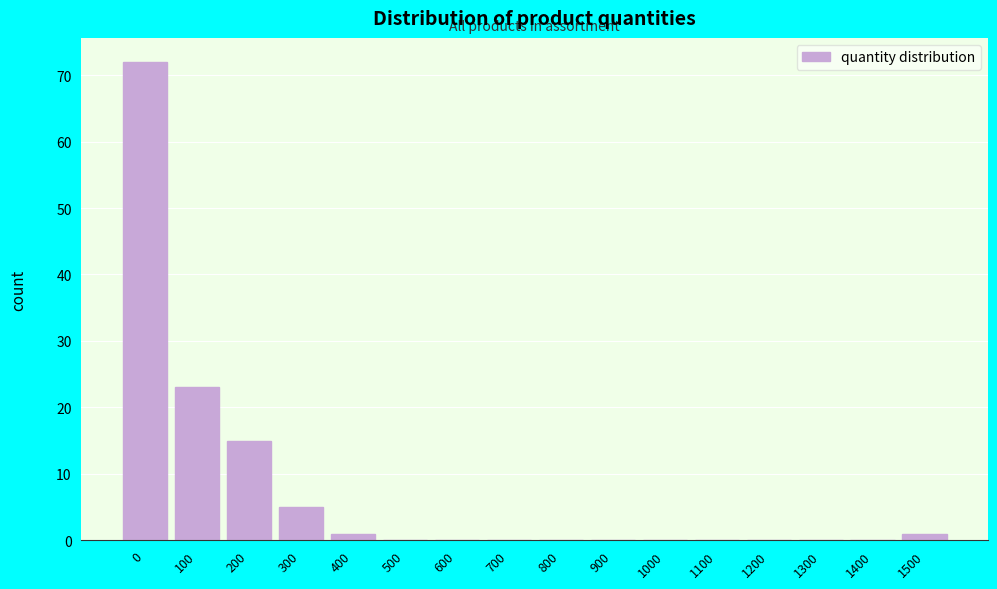

Reading left to right, list all the values displayed in this chart.

0=72	100=23	200=15	300=5	400=1	500=0	600=0	700=0	800=0	900=0	1000=0	1100=0	1200=0	1300=0	1400=0	1500=1